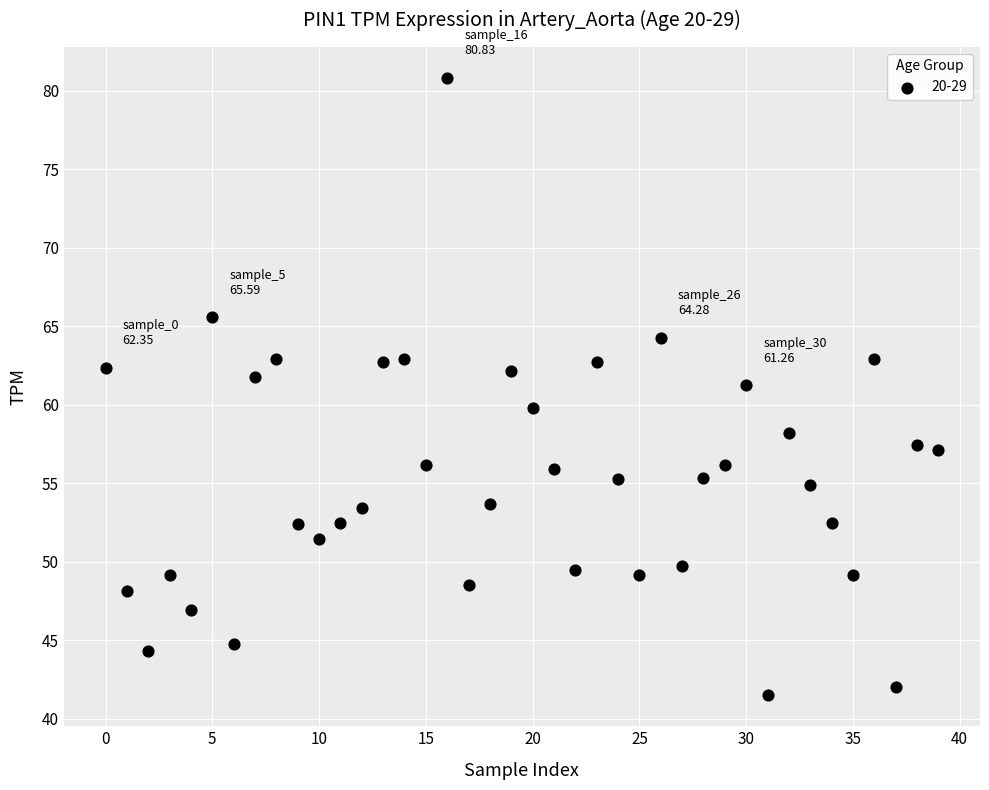

What is the range of Y values (max minus min)?

39.3